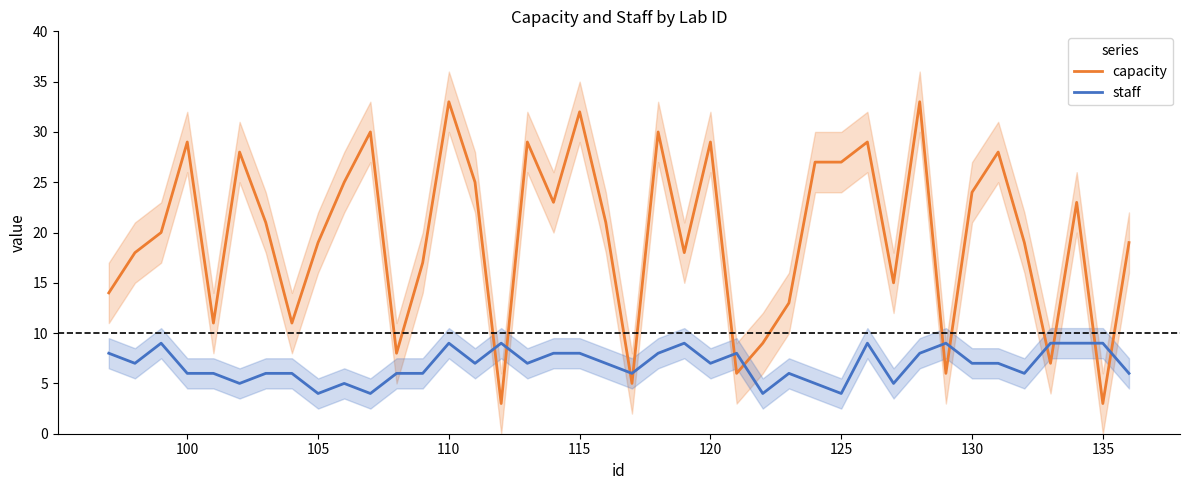

What is the highest value of the capacity series?

33